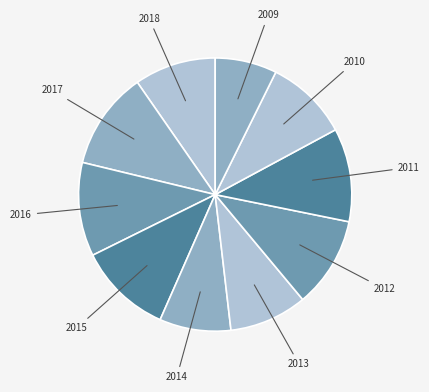

Is there a majority slice in this chart?

No